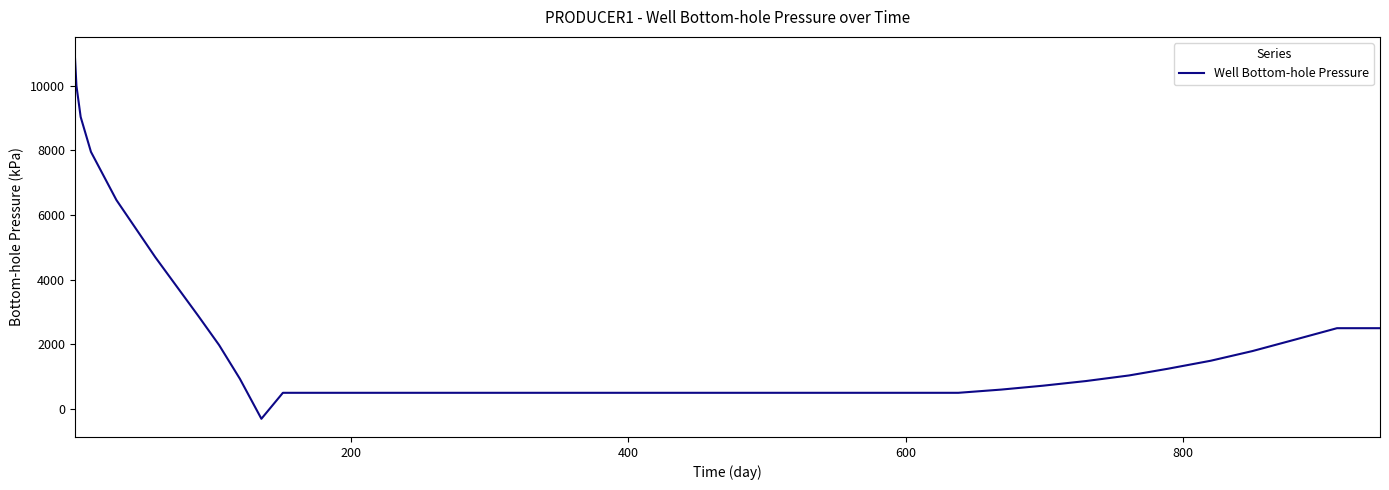

What is the maximum value shown in the chart?

10953.5